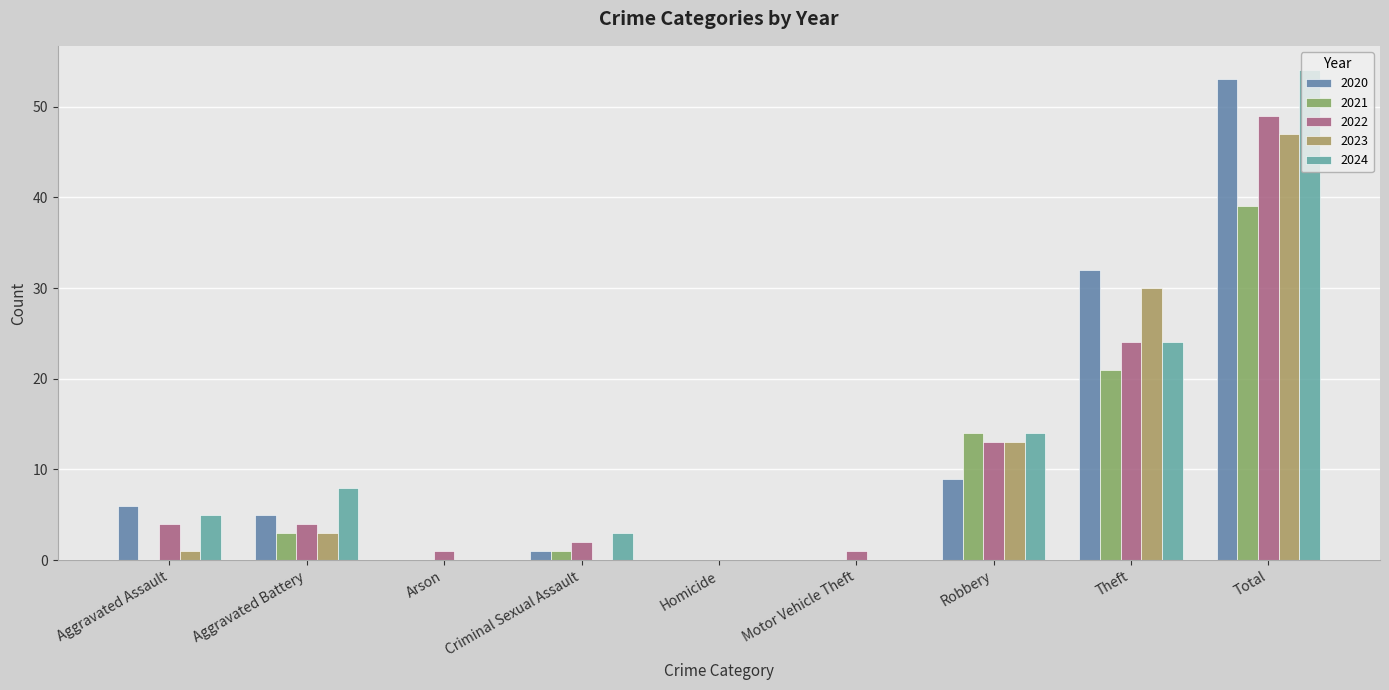

How many groups of bars are there?

9